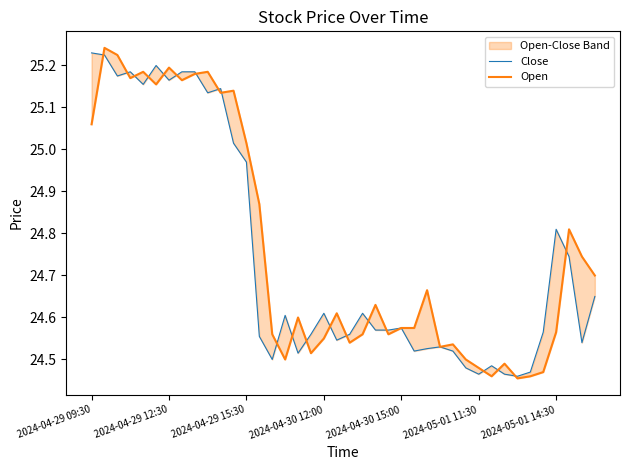

What is the difference between the maximum and minimum values in the Open series?

0.8